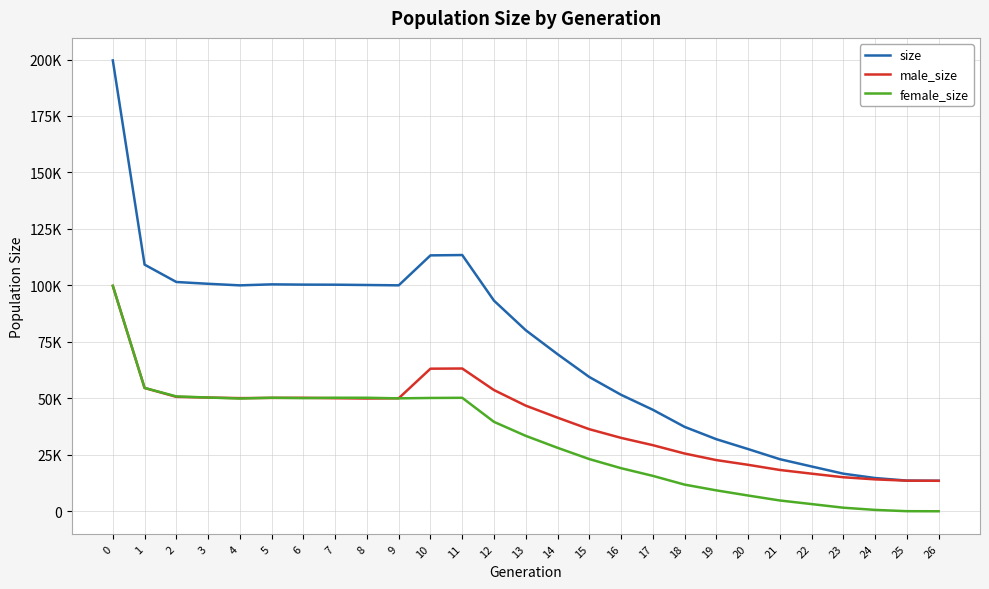

Where is size nearest to the value 106546?

1